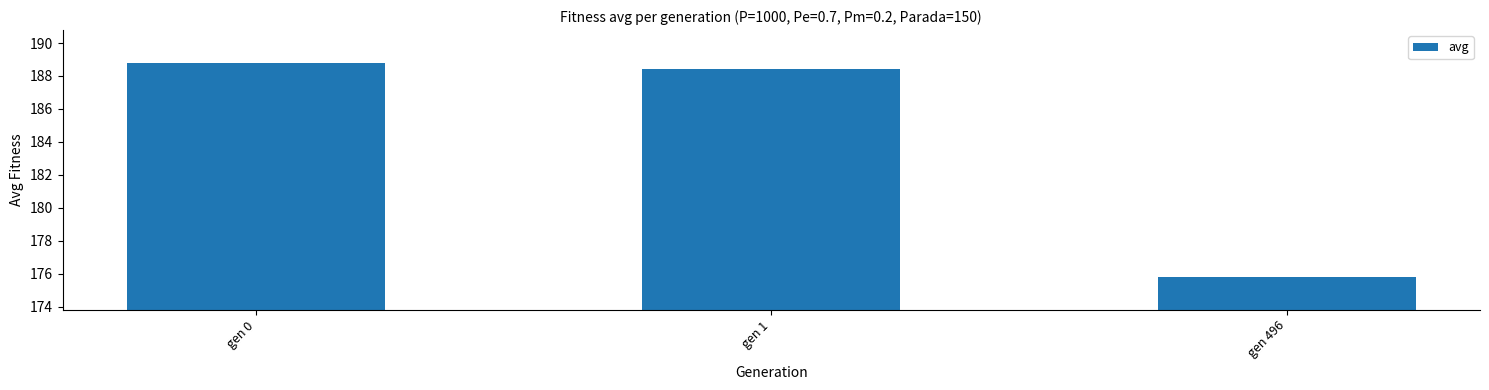

What is the sum of the values at gen 0 and gen 1?

377.2